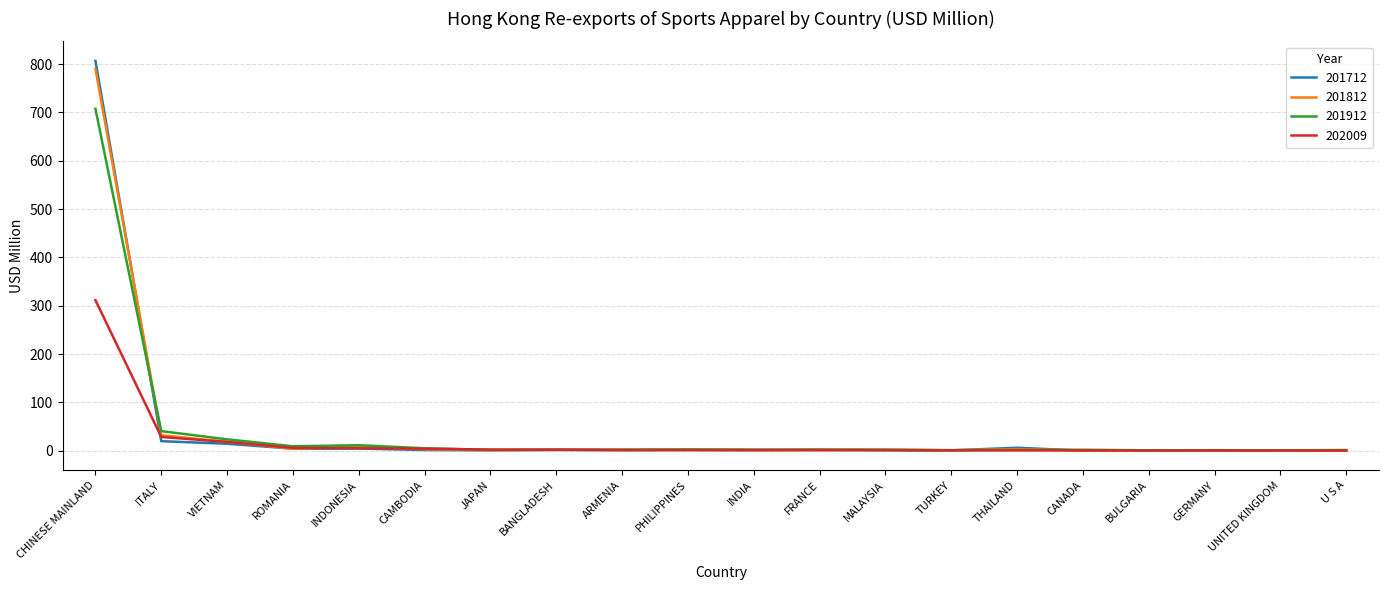

What is the difference between the second highest and minimum values in the 201912 series?

39.7